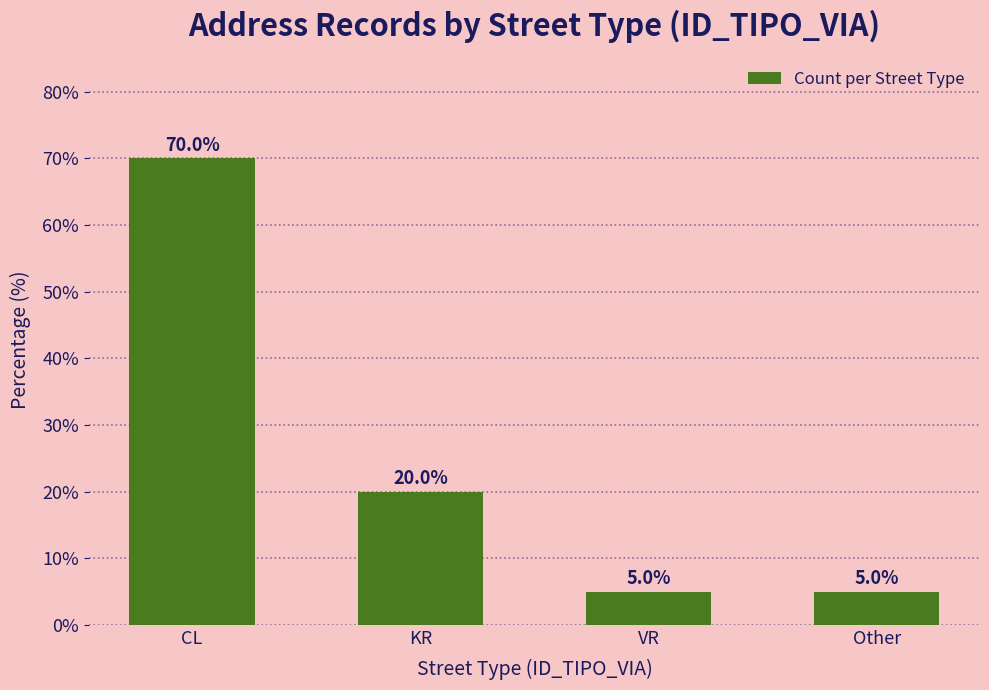

What is the value of the 4th bar from the left?

5